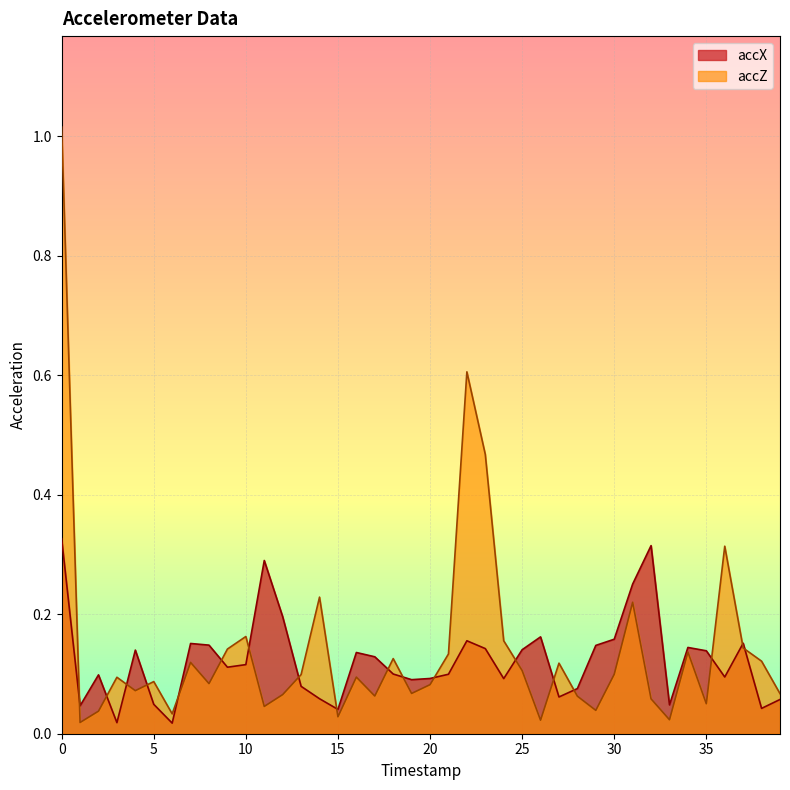

List the labels in order of accX value, largest first.

0, 32, 11, 31, 12, 26, 30, 22, 37, 7, 8, 29, 34, 23, 25, 4, 35, 16, 17, 10, 9, 18, 21, 2, 36, 20, 24, 19, 13, 28, 27, 14, 39, 5, 33, 1, 38, 15, 3, 6